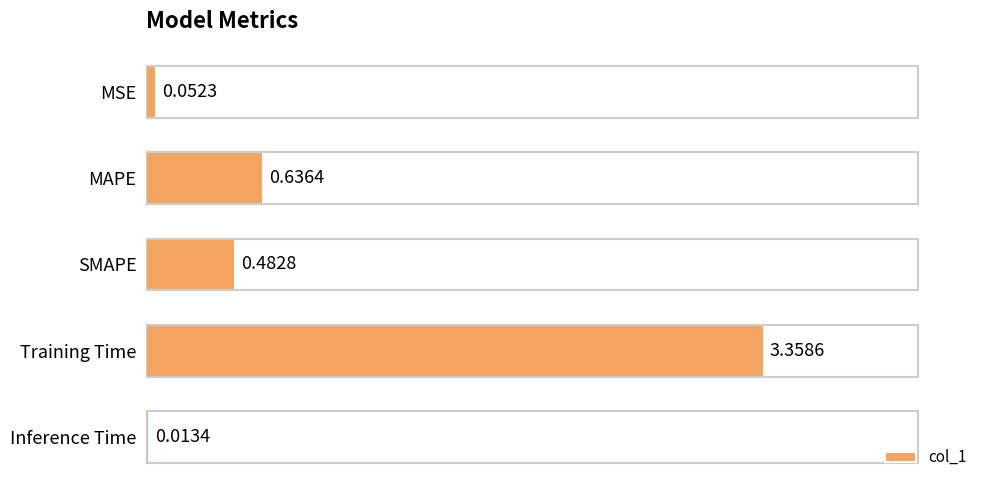

What is the change in value from SMAPE to Inference Time?

-0.5